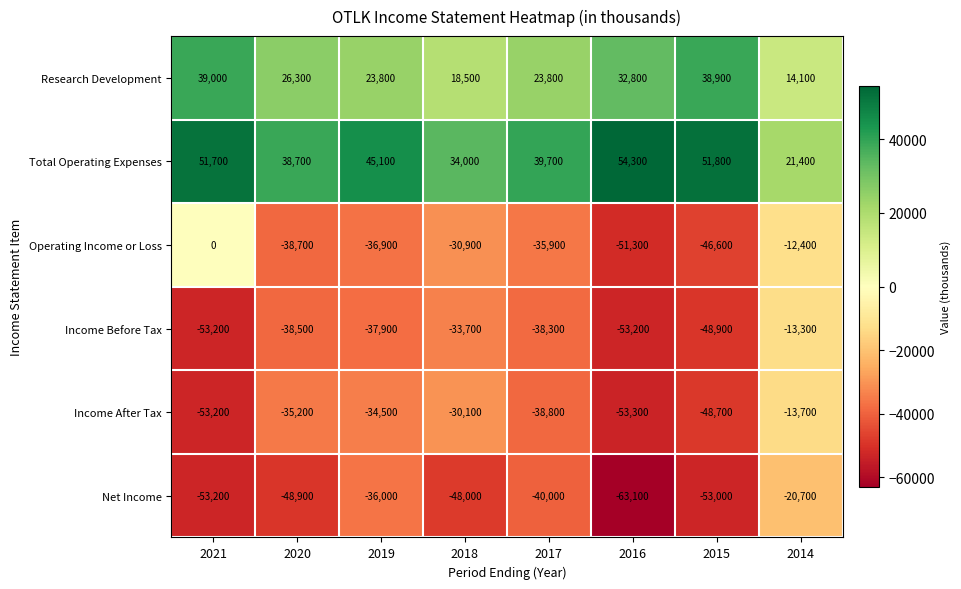

What is the total value across all series at 2021?

-68900